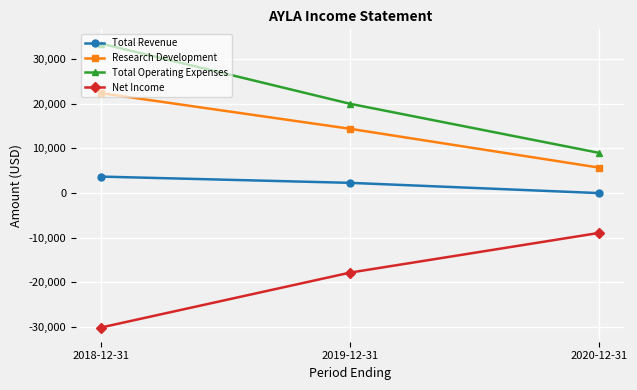

True or false: Net Income has a value of -47784 at 2018-12-31.

False